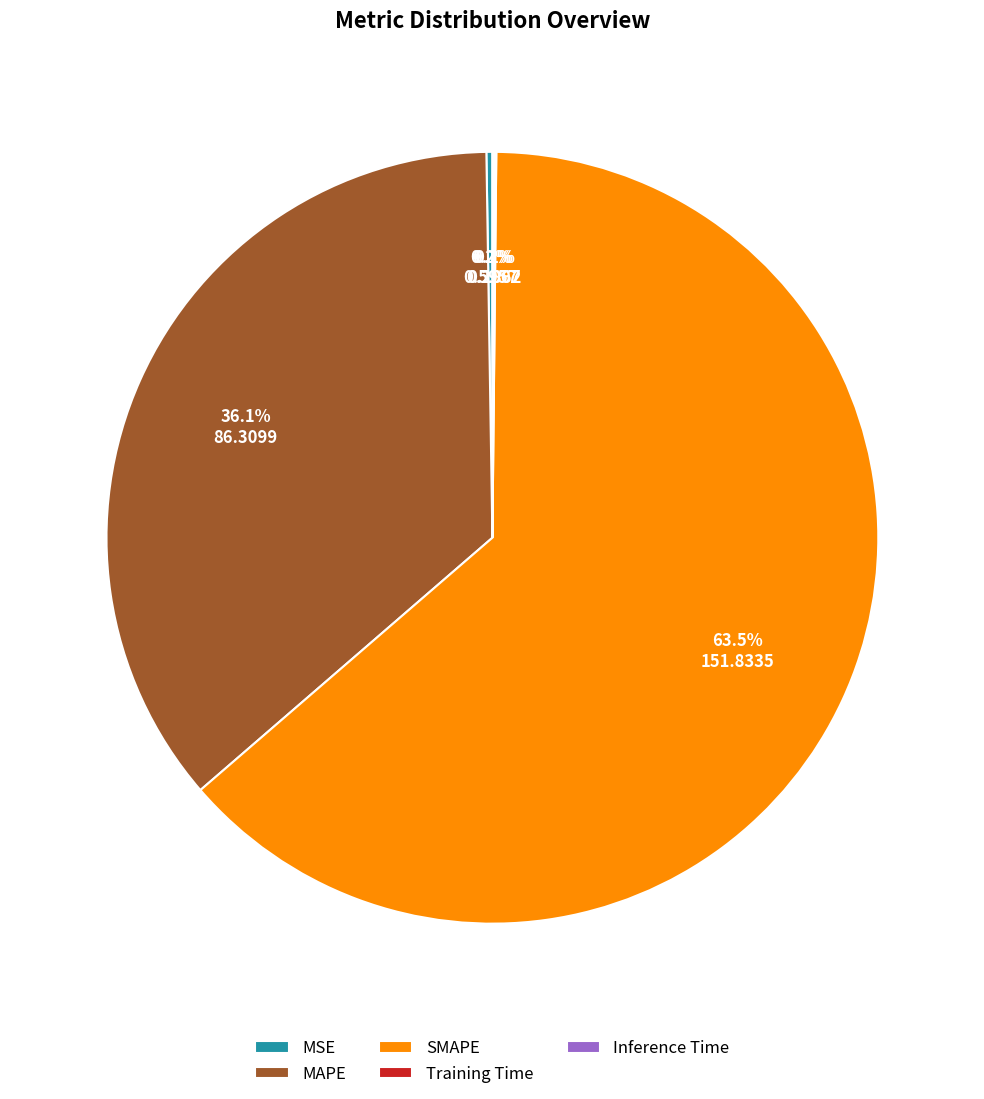

What percentage is NOT represented by SMAPE?

36.5%